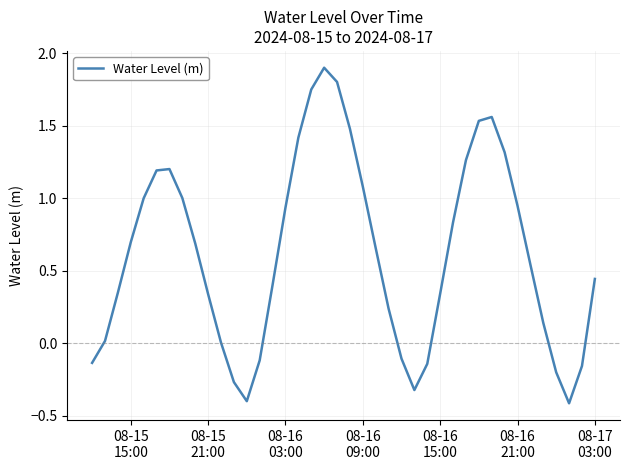

How many series are shown in this chart?

1